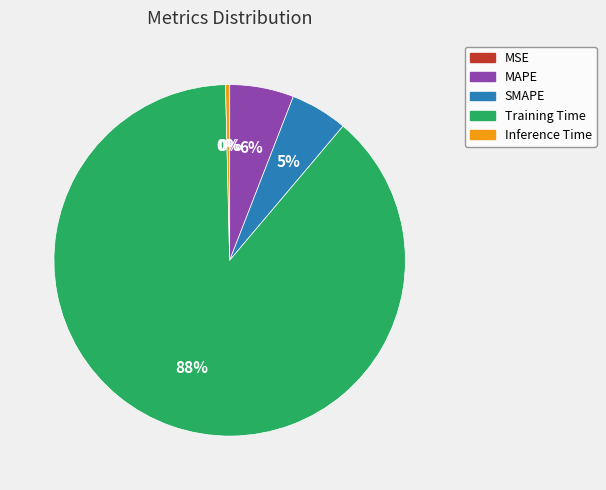

Between MAPE and Inference Time, which is larger?

MAPE